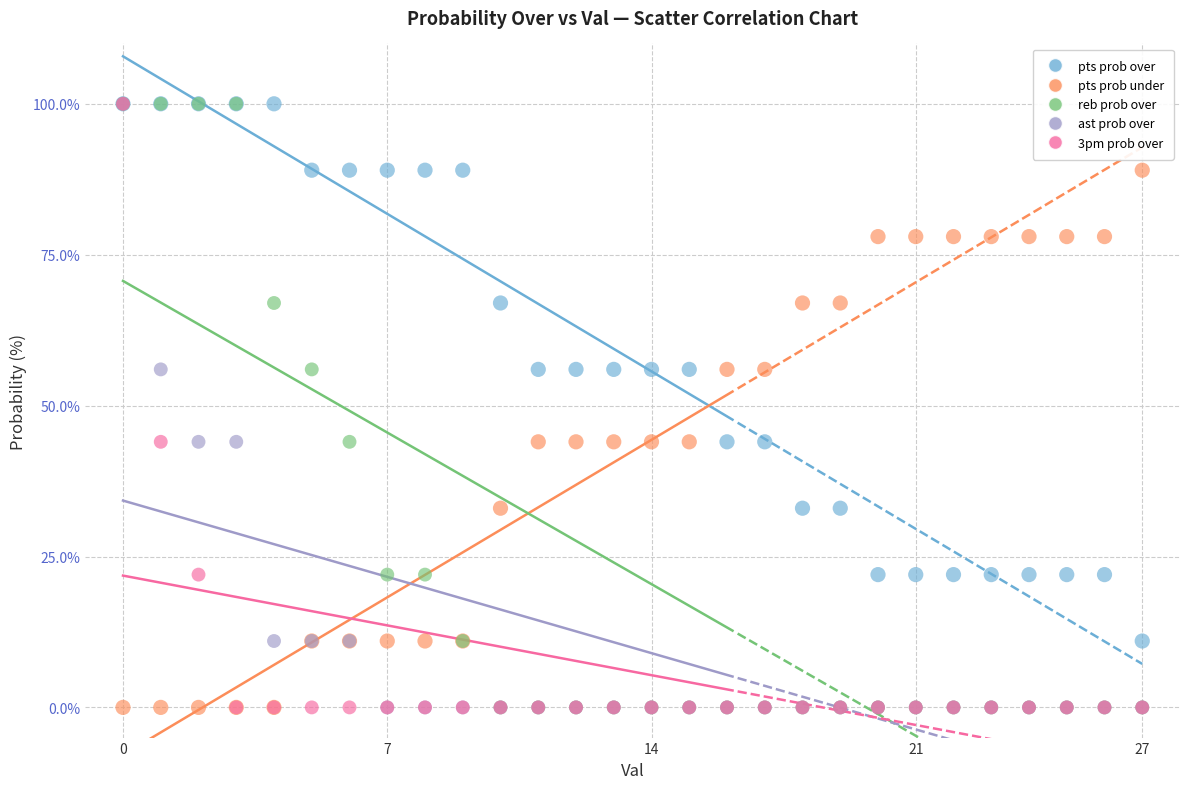

What are all the series names shown in the legend?

pts prob over, pts prob under, reb prob over, ast prob over, 3pm prob over